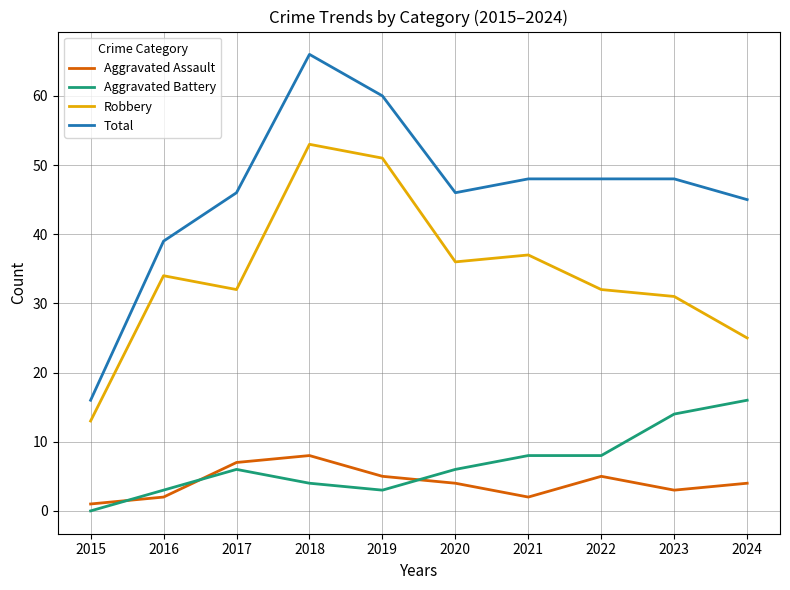

What is the difference between the maximum and minimum values in the Aggravated Battery series?

16